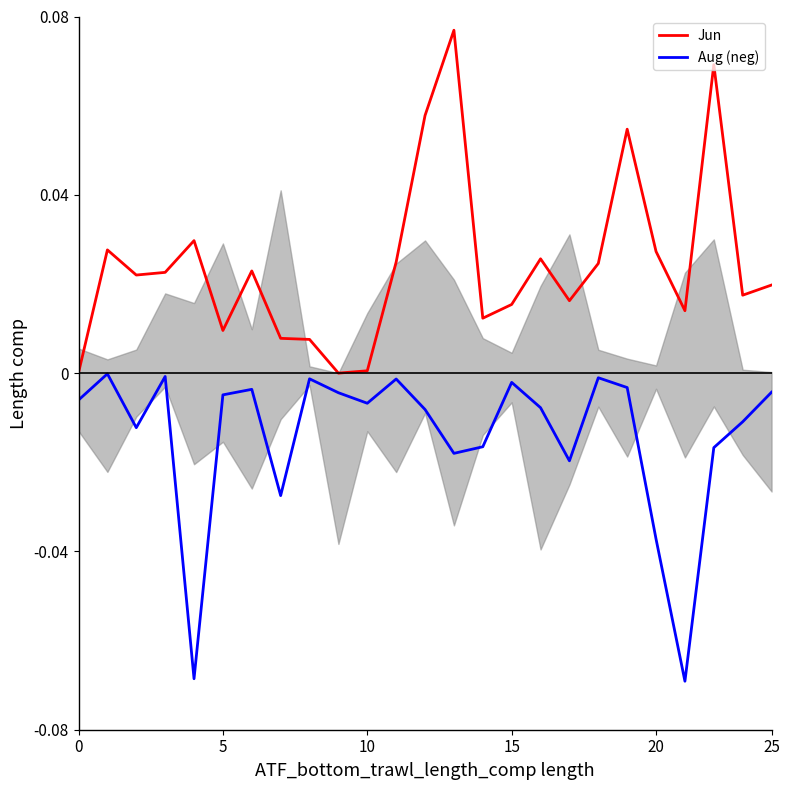

Between 13 and 17, which is larger?

13